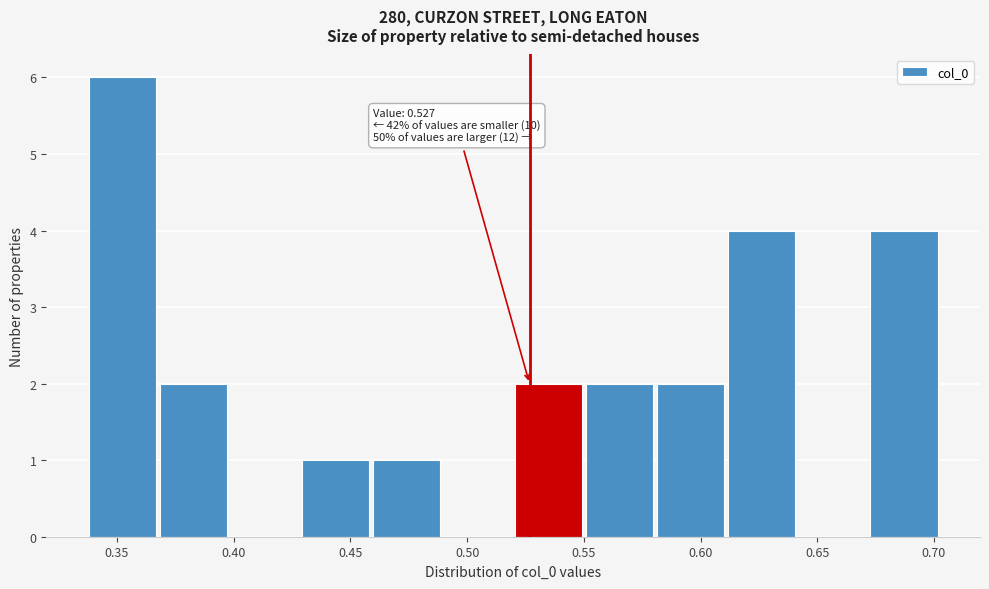

Which range on the x-axis has the tallest bar?

0.340 to 0.370